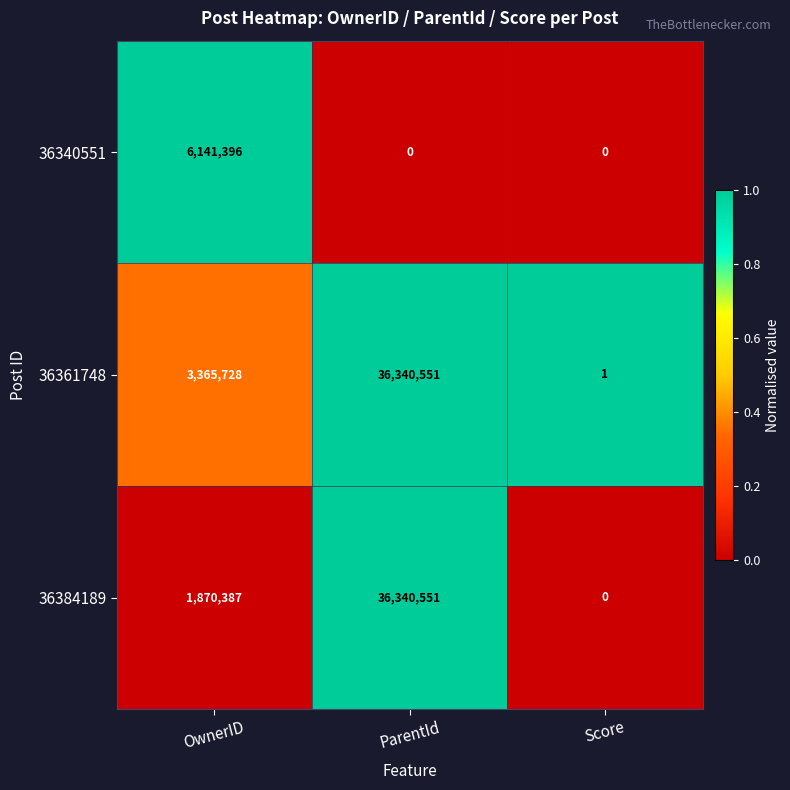

How many data points does each series have?

3